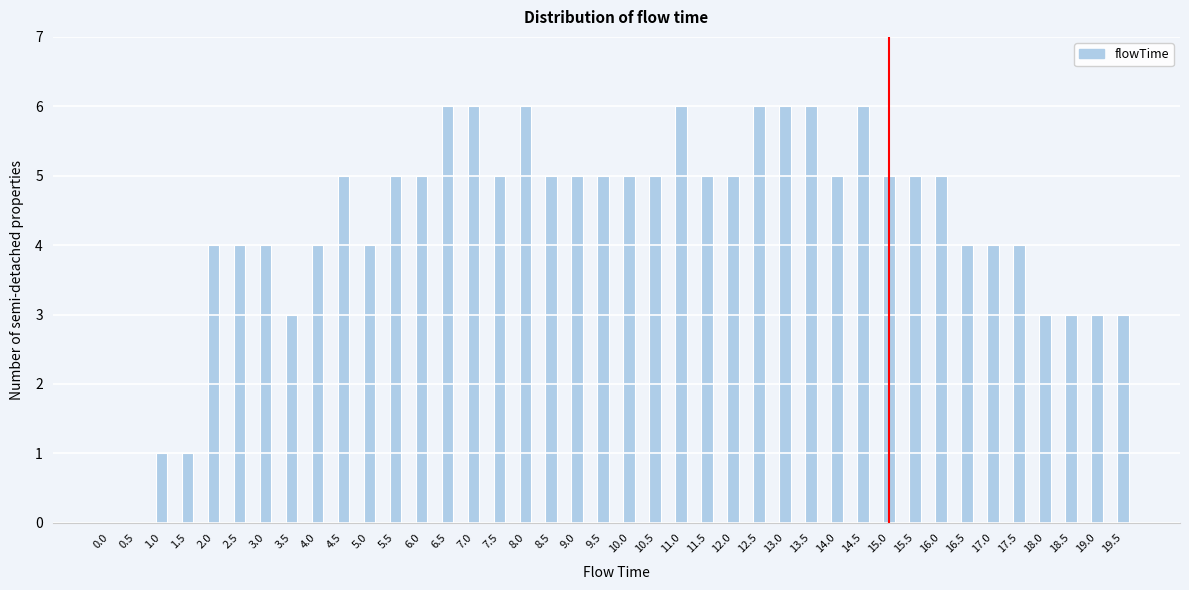

What is the change in value from 8.5 to 14.5?

+1